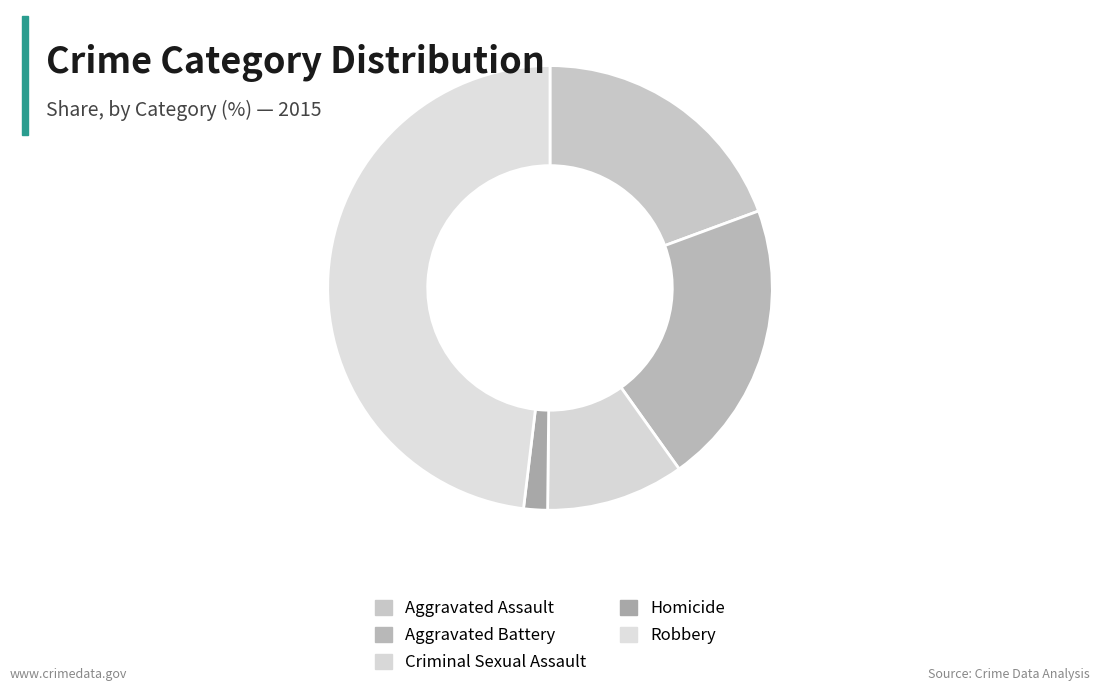

Rank the categories by value from highest to lowest.

Robbery, Aggravated Battery, Aggravated Assault, Criminal Sexual Assault, Homicide